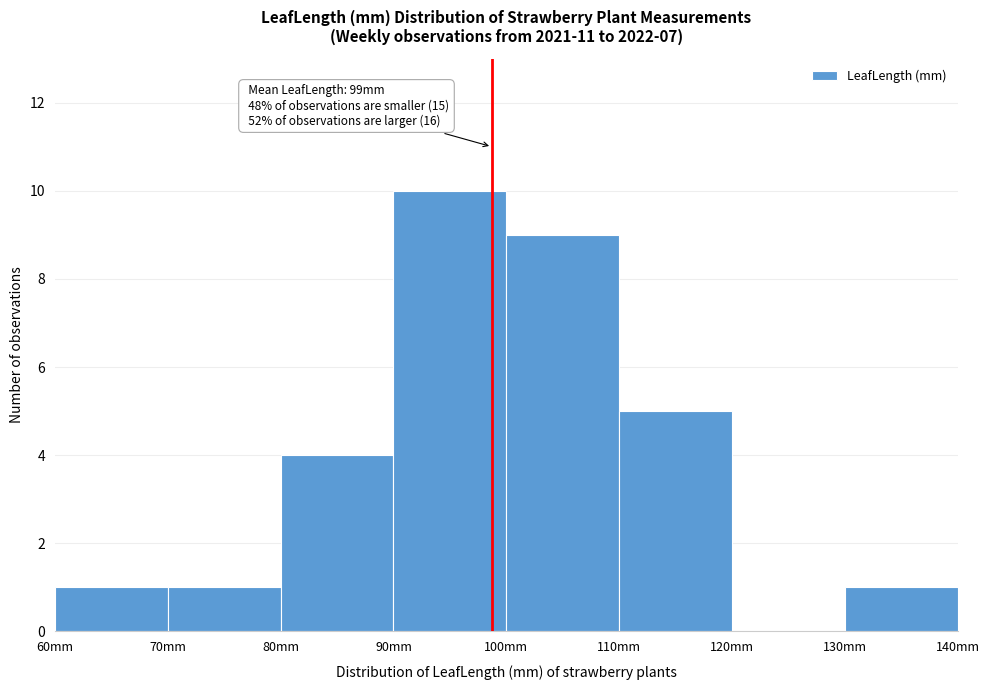

Over which range of the x-axis is the bar tallest?

90 to 100